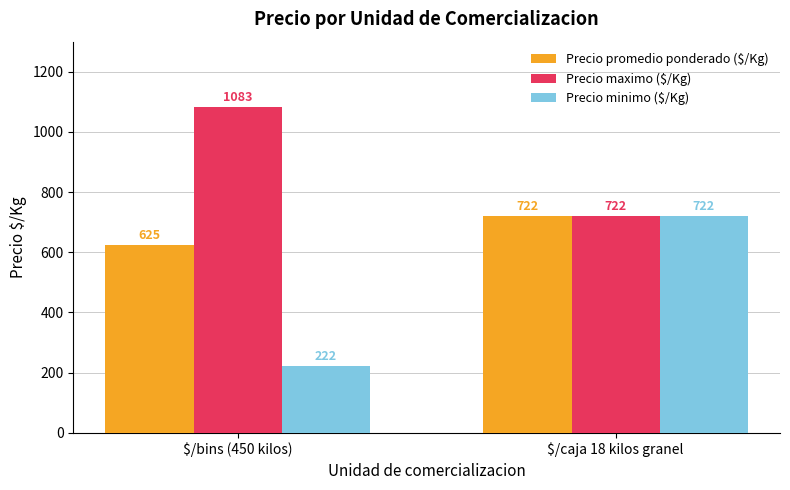

What is the maximum value shown in the chart?

1083